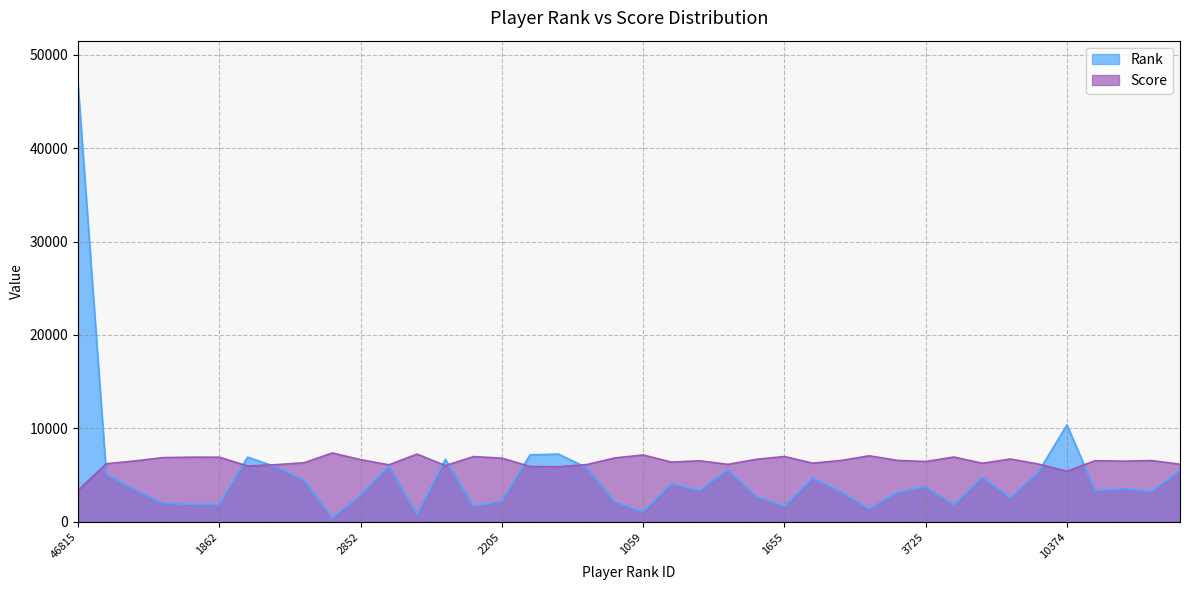

What is the difference between the second highest and minimum values in the Score series?

3883